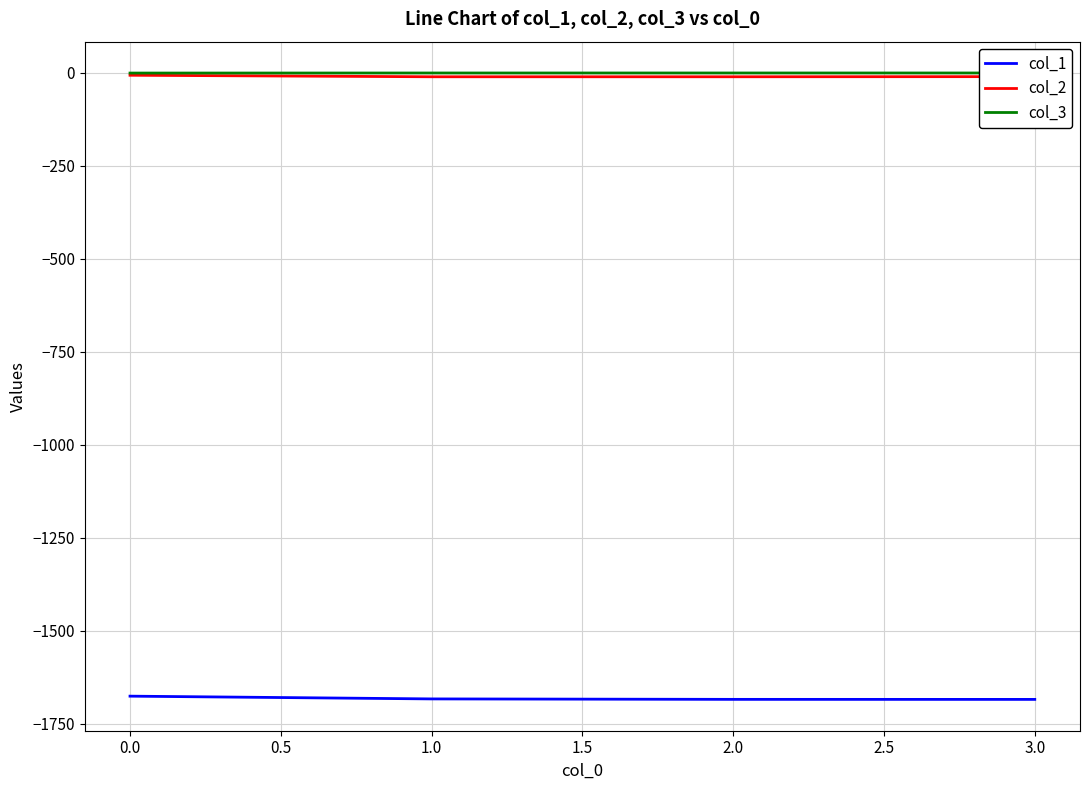

True or false: col_2 and col_1 cross at least once.

False